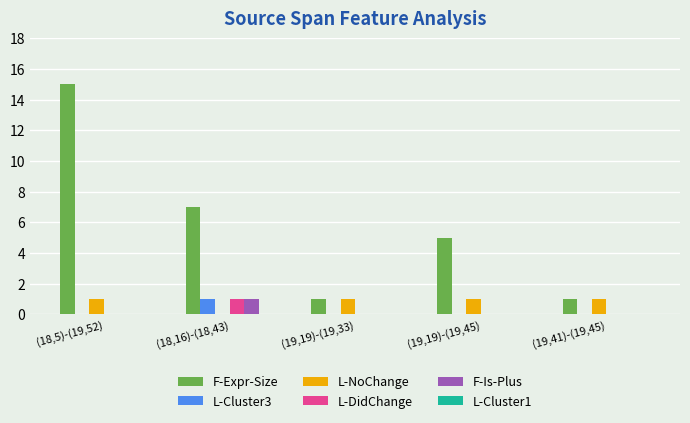

How many groups of bars are there?

5